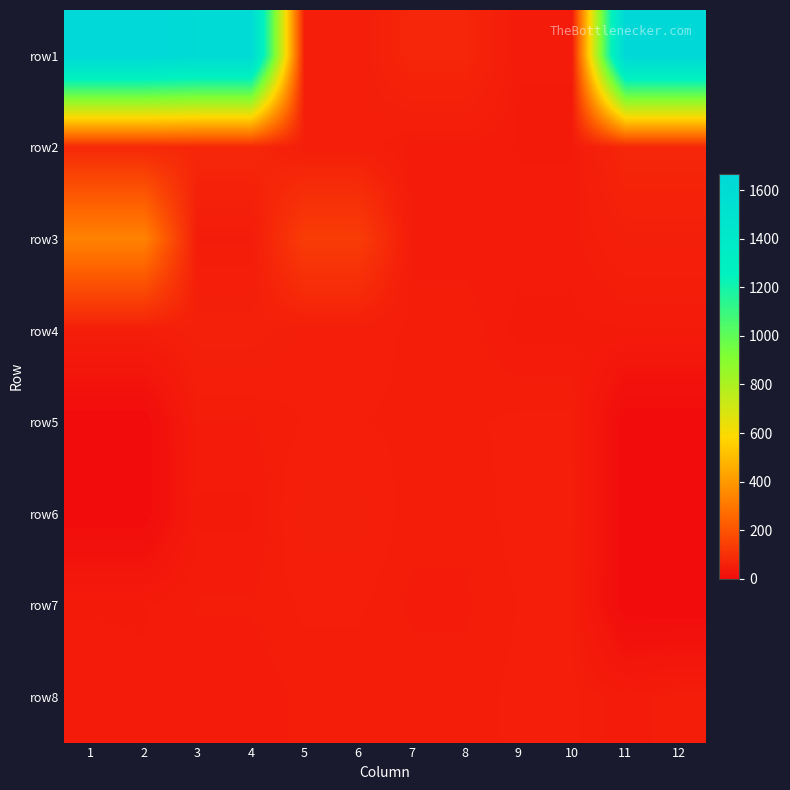

Reading left to right, transcribe all the data shown in this chart.

row1: 1=1660.0	2=1660.0	3=1626.0	4=1626.0	5=50.0	6=50.0	7=73.5	8=73.5	9=42.5	10=42.5	11=1667.5	12=1667.5
row2: 1=79.0	2=79.0	3=76.5	4=76.5	5=52.0	6=52.0	7=44.0	8=44.0	9=42.0	10=42.0	11=74.5	12=74.5
row3: 1=334.5	2=334.5	3=45.0	4=45.0	5=135.5	6=135.5	7=43.5	8=43.5	9=44.0	10=44.0	11=54.0	12=54.0
row4: 1=49.5	2=49.5	3=58.0	4=58.0	5=51.5	6=51.5	7=48.0	8=48.0	9=41.0	10=41.0	11=42.0	12=42.0
row5: 1=0.0	2=0.0	3=45.5	4=45.5	5=49.0	6=49.0	7=48.0	8=48.0	9=50.0	10=50.0	11=0.0	12=0.0
row6: 1=0.0	2=0.0	3=41.5	4=41.5	5=54.5	6=54.5	7=46.5	8=46.5	9=50.5	10=50.5	11=0.0	12=0.0
row7: 1=42.0	2=42.0	3=46.0	4=46.0	5=49.5	6=49.5	7=45.0	8=45.0	9=49.0	10=49.0	11=0.0	12=0.0
row8: 1=44.0	2=43.0	3=42.5	4=42.5	5=47.0	6=47.0	7=47.0	8=47.0	9=50.0	10=50.0	11=43.0	12=48.0